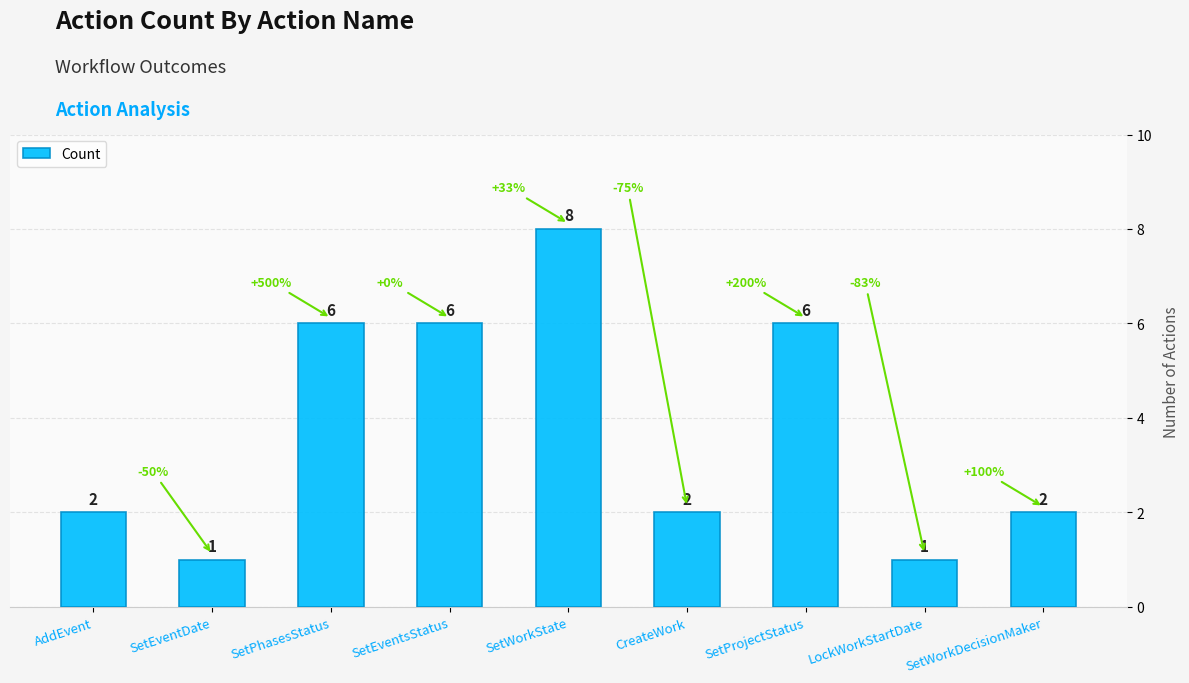

What is the label of the 8th bar from the left?

LockWorkStartDate